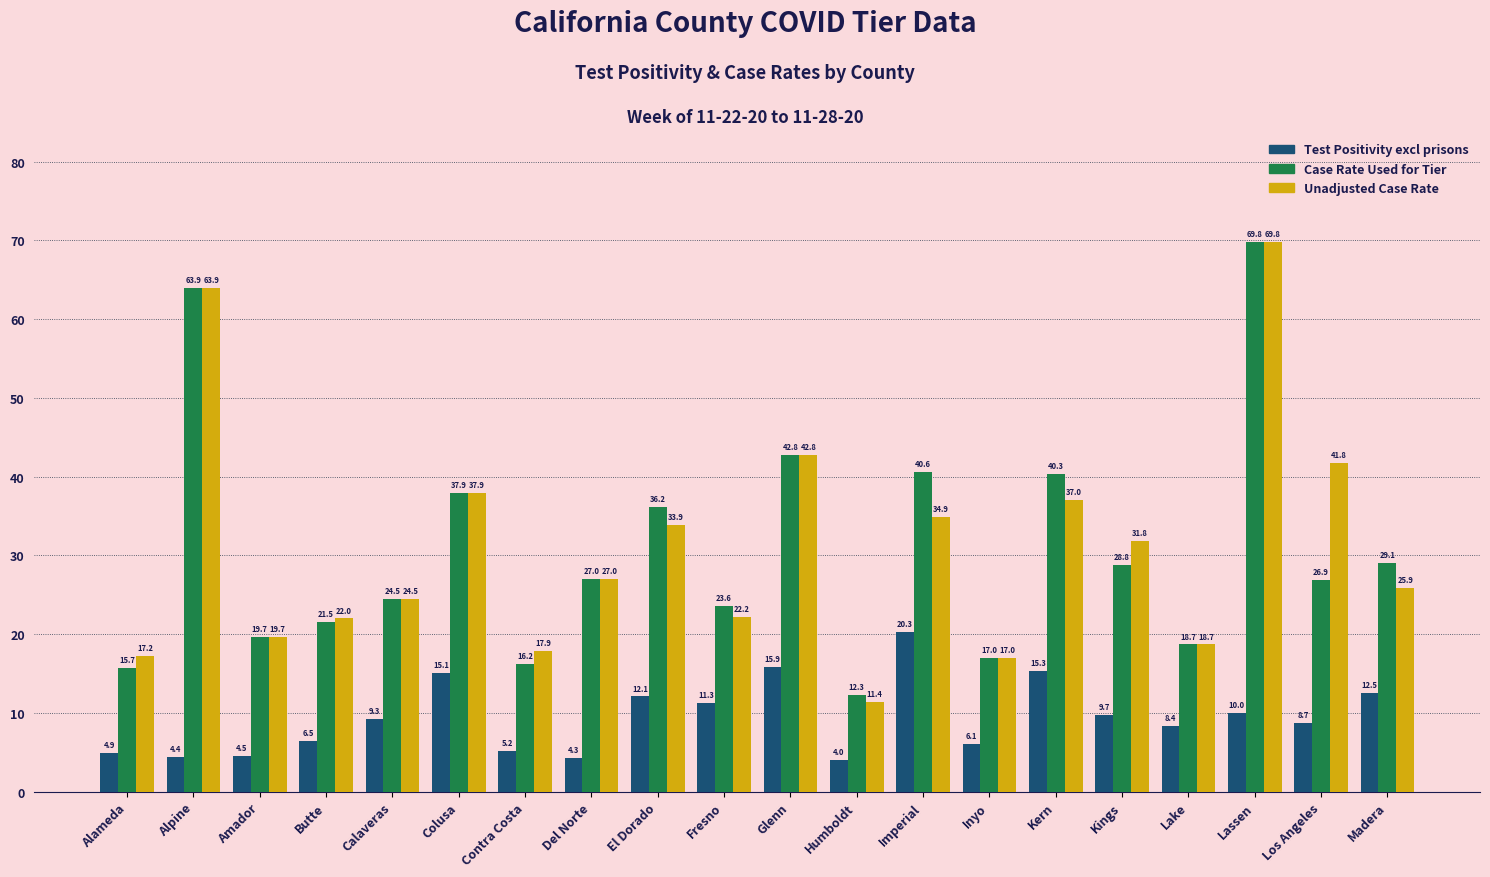

How many bars are there in each group?

3